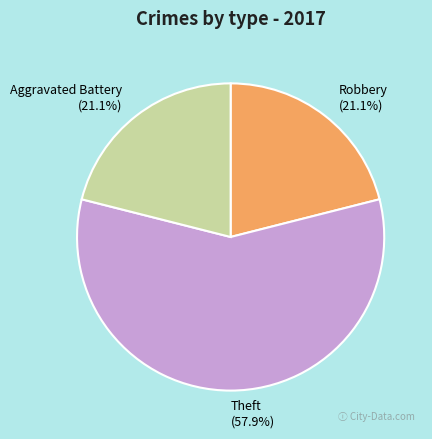

What is the ratio of the value at Robbery to the value at Theft?

0.4